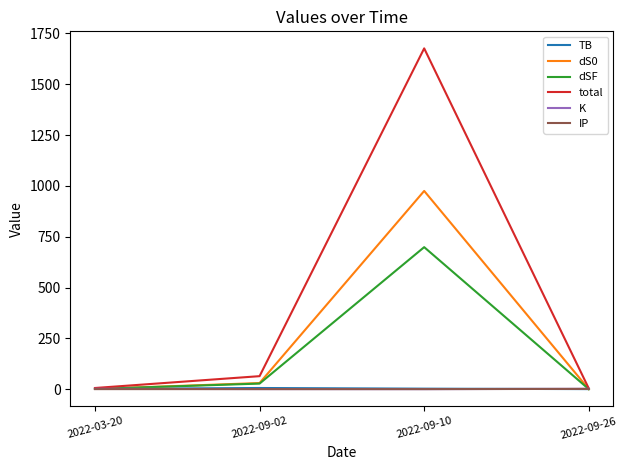

What is the approximate value of dSF at 2022-09-10?

698.7